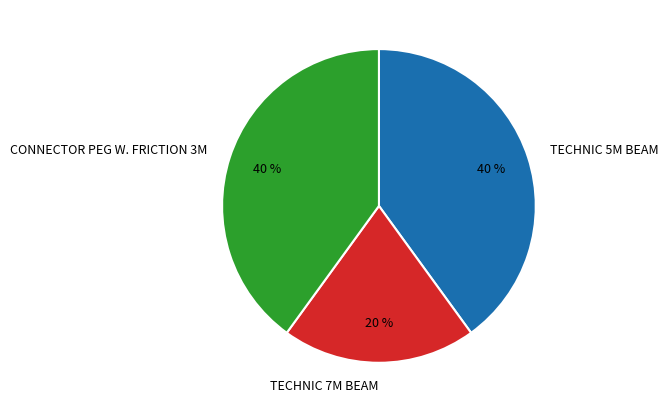

Do CONNECTOR PEG W. FRICTION 3M and TECHNIC 7M BEAM together represent more than half of the pie?

Yes